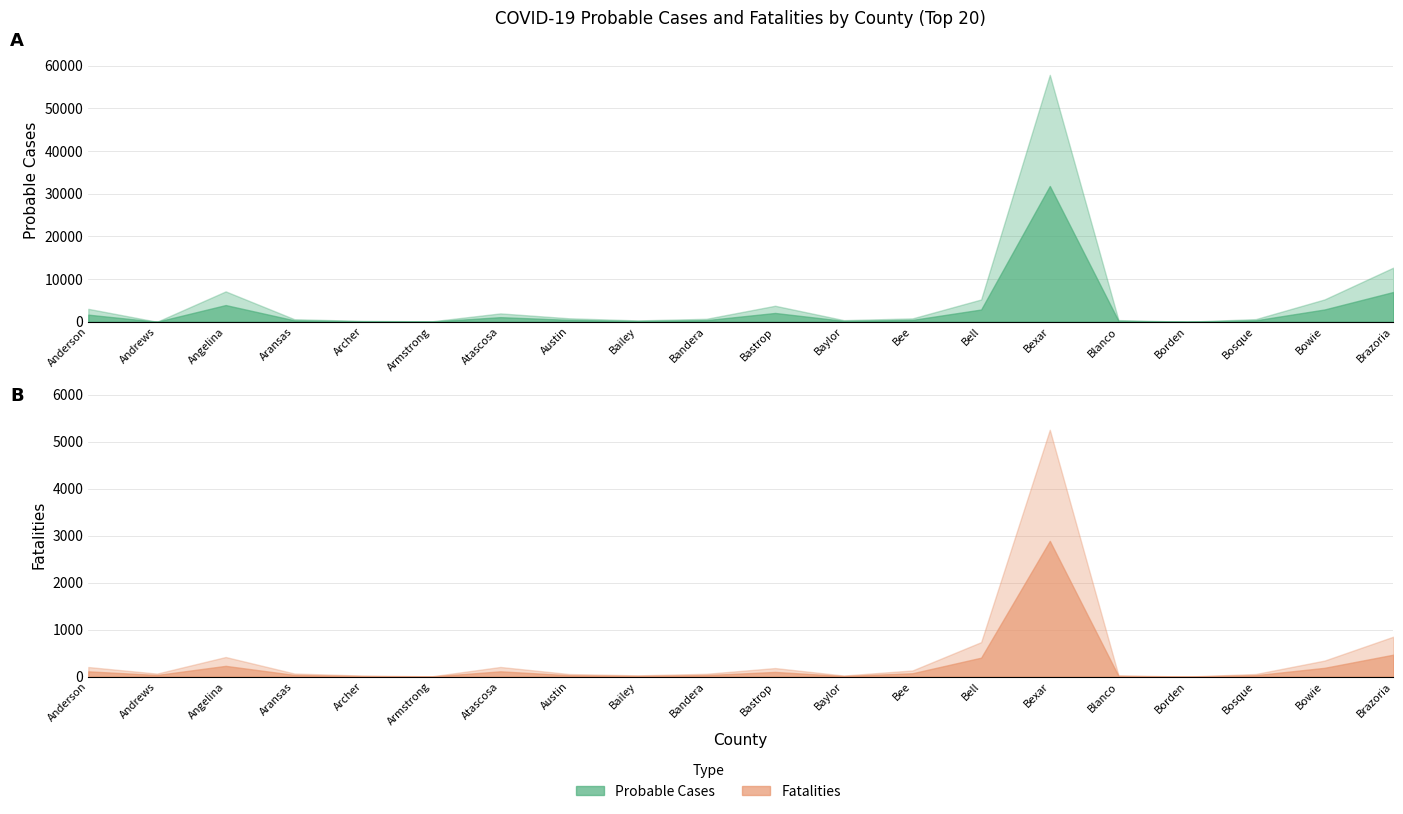

Read the Fatalities value at Aransas.

67